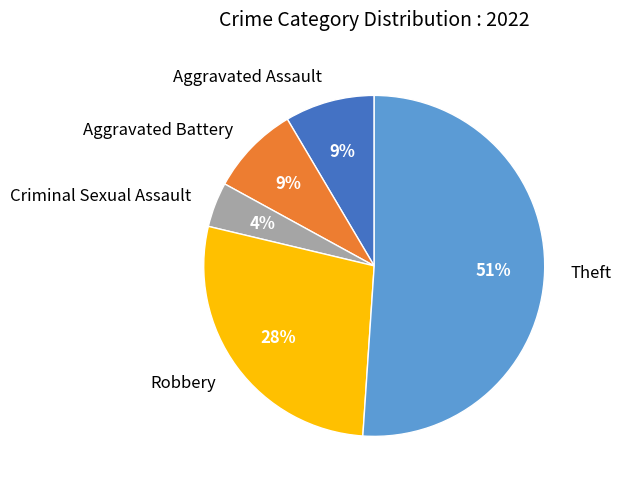

Does Theft represent more than half of the total?

Yes